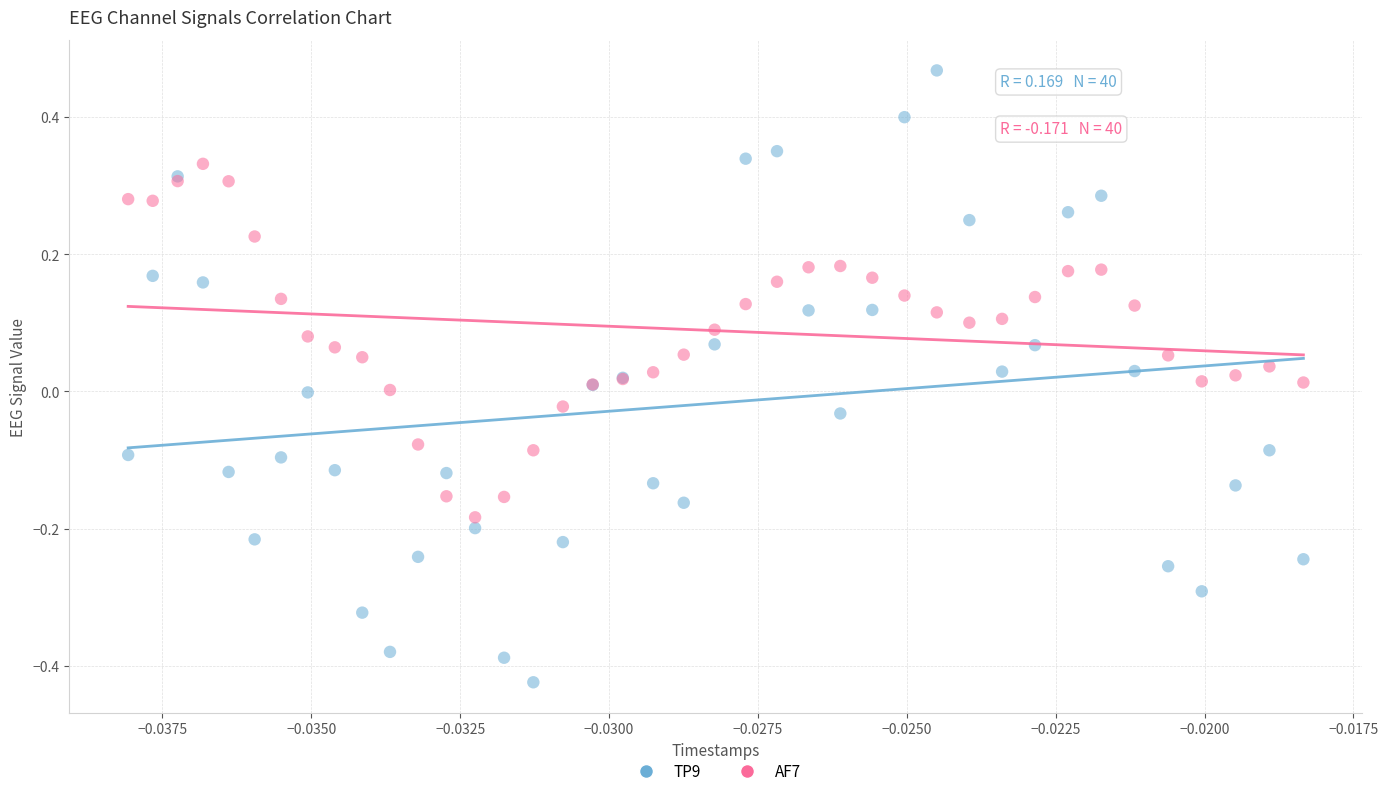

Which series has the largest Y range (max minus min)?

TP9